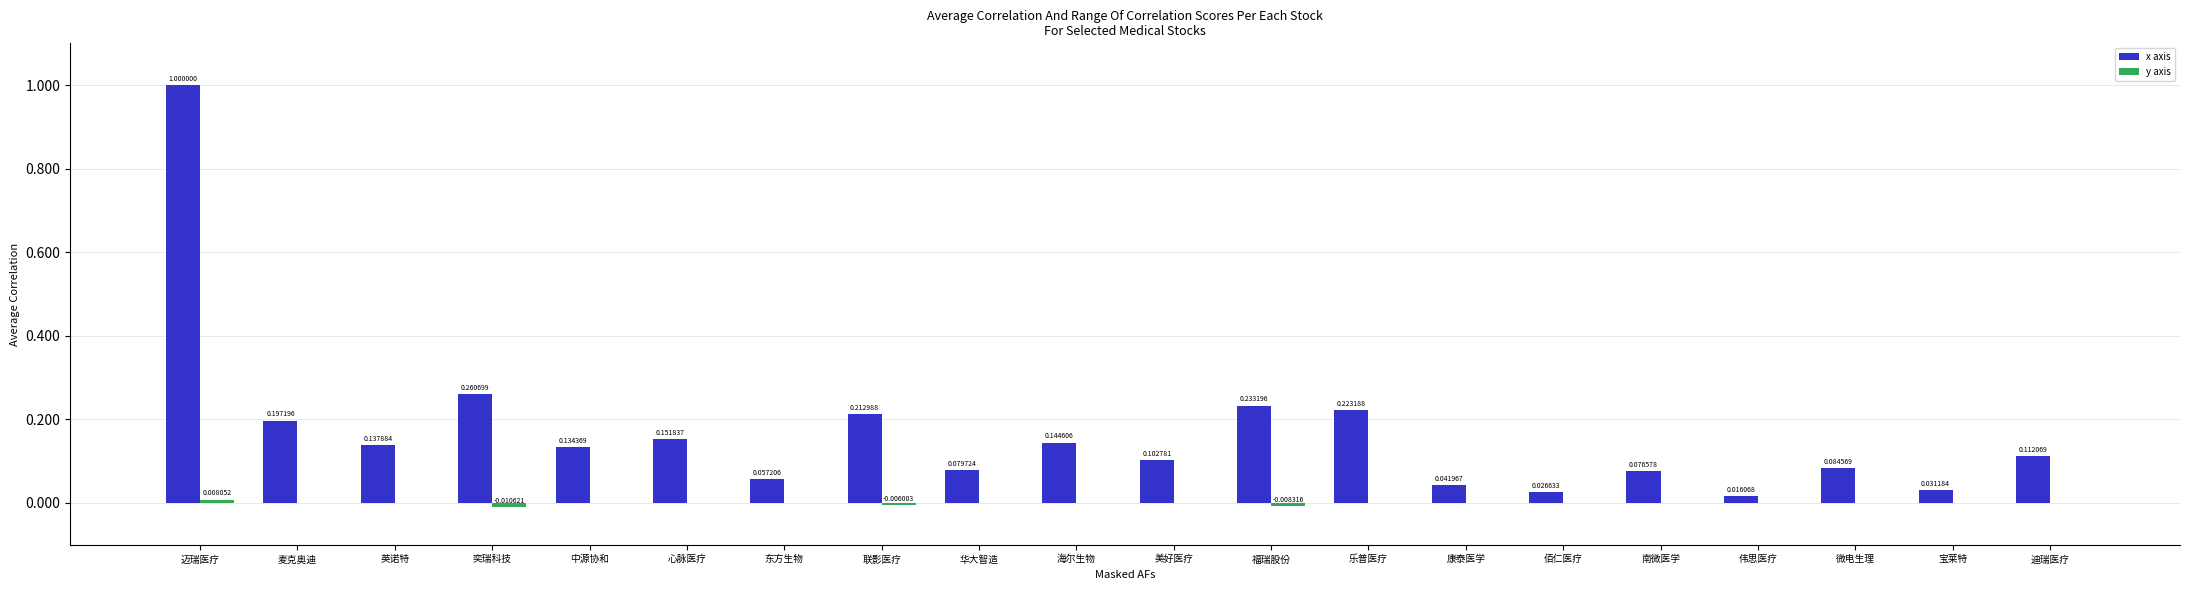

What is the sum of all x axis values?

3.3